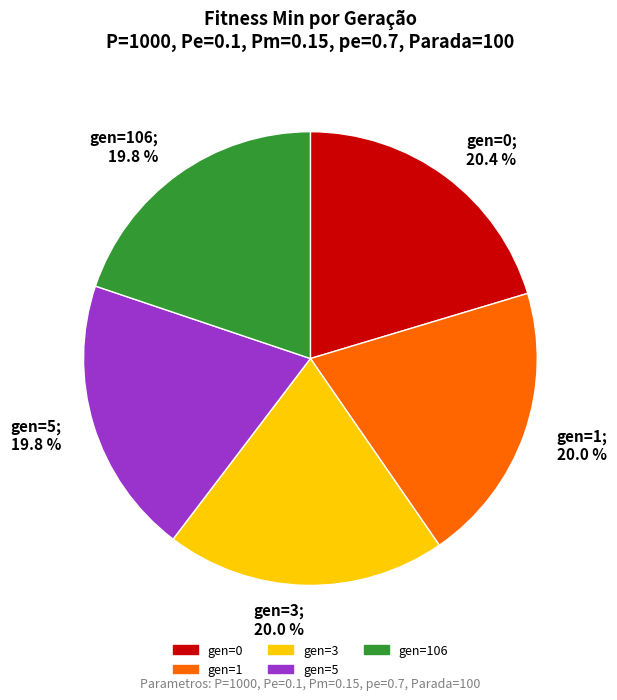

What percentage is NOT represented by gen=1; 20.0 %?

80.0%